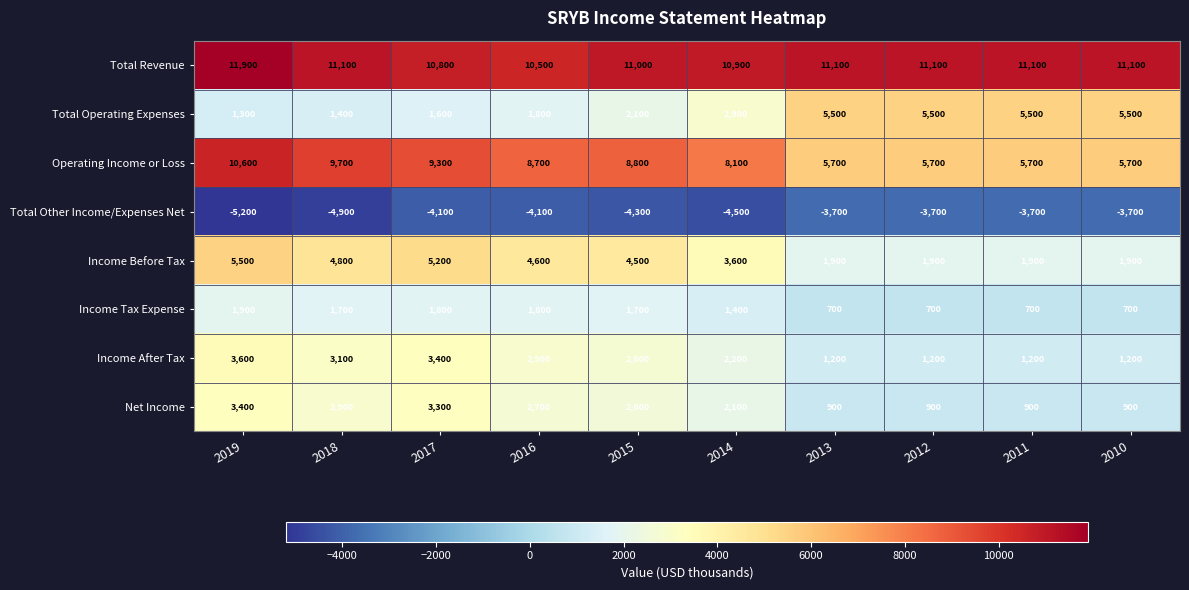

The value of Total Other Income/Expenses Net at 2013 is -1333. True or false?

False